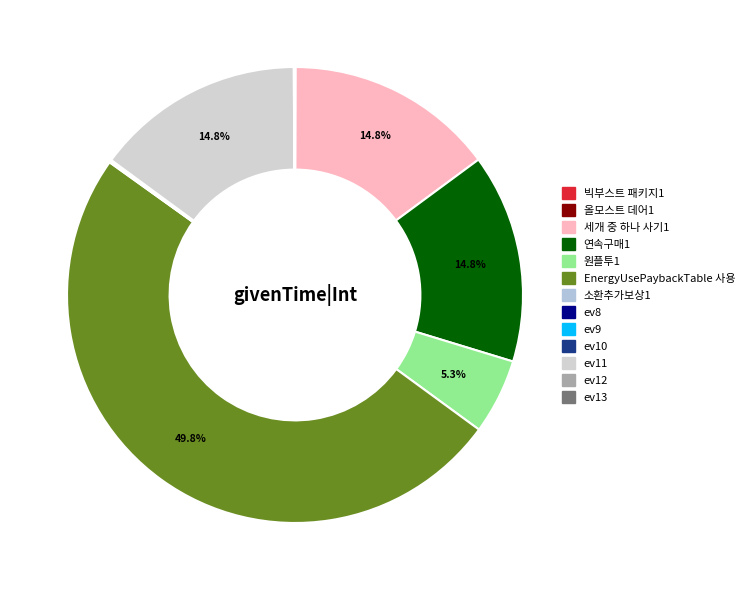

To the nearest percent, what is the combined percentage of 원플투1 and ev10?

5%